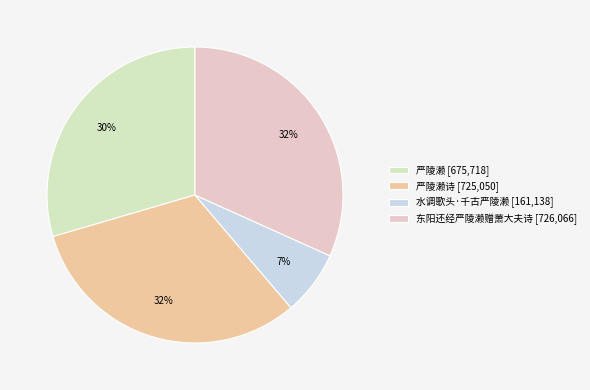

Count the number of slices in the pie.

4